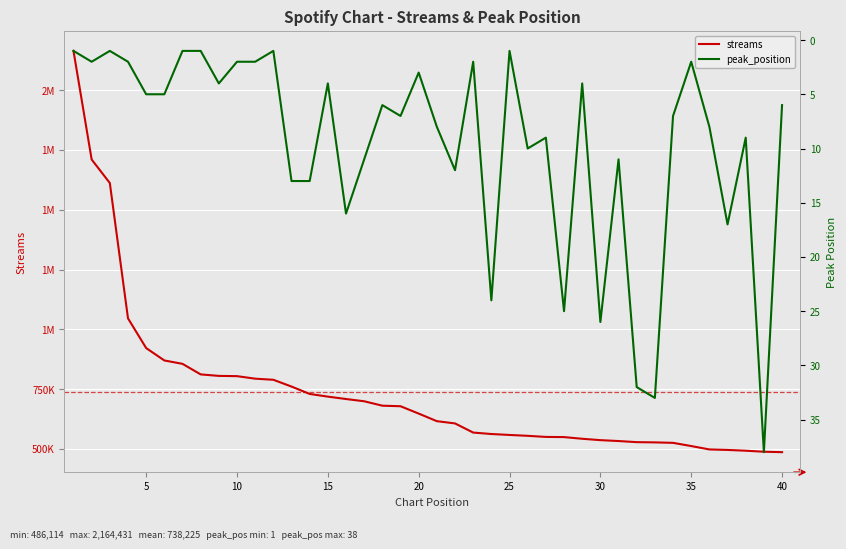

True or false: peak_position has a value of 18 at 16.

False